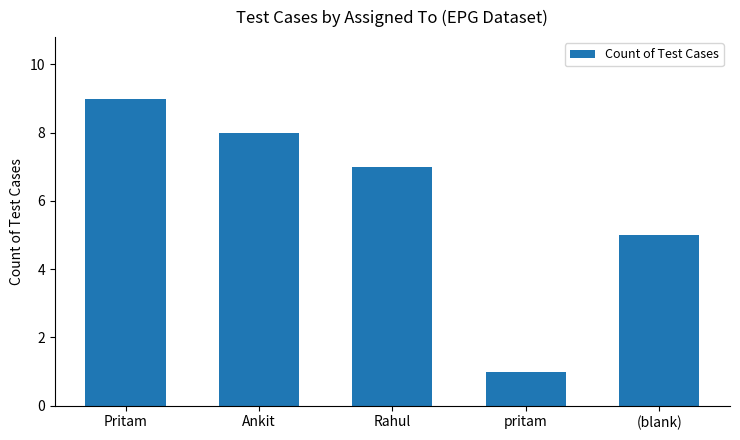

What is the ratio of the value at Ankit to the value at pritam?

8.0